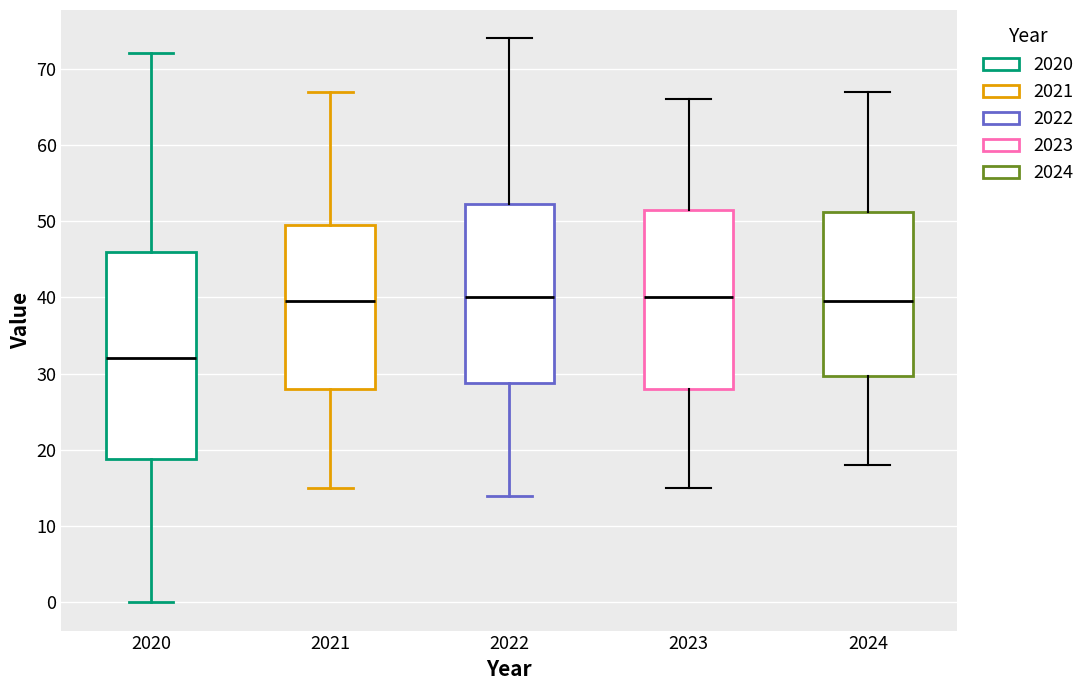

Reading left to right, read every box against the y-axis: the position of its median line, the range the box covers, and the ends of its whiskers. The values are not printed on the chart, so give them approximately, as read against the axis.

2020: median 32, box 19 to 46, whiskers 0 to 72
2021: median 40, box 28 to 50, whiskers 15 to 67
2022: median 40, box 29 to 52, whiskers 14 to 74
2023: median 40, box 28 to 52, whiskers 15 to 66
2024: median 40, box 30 to 51, whiskers 18 to 67